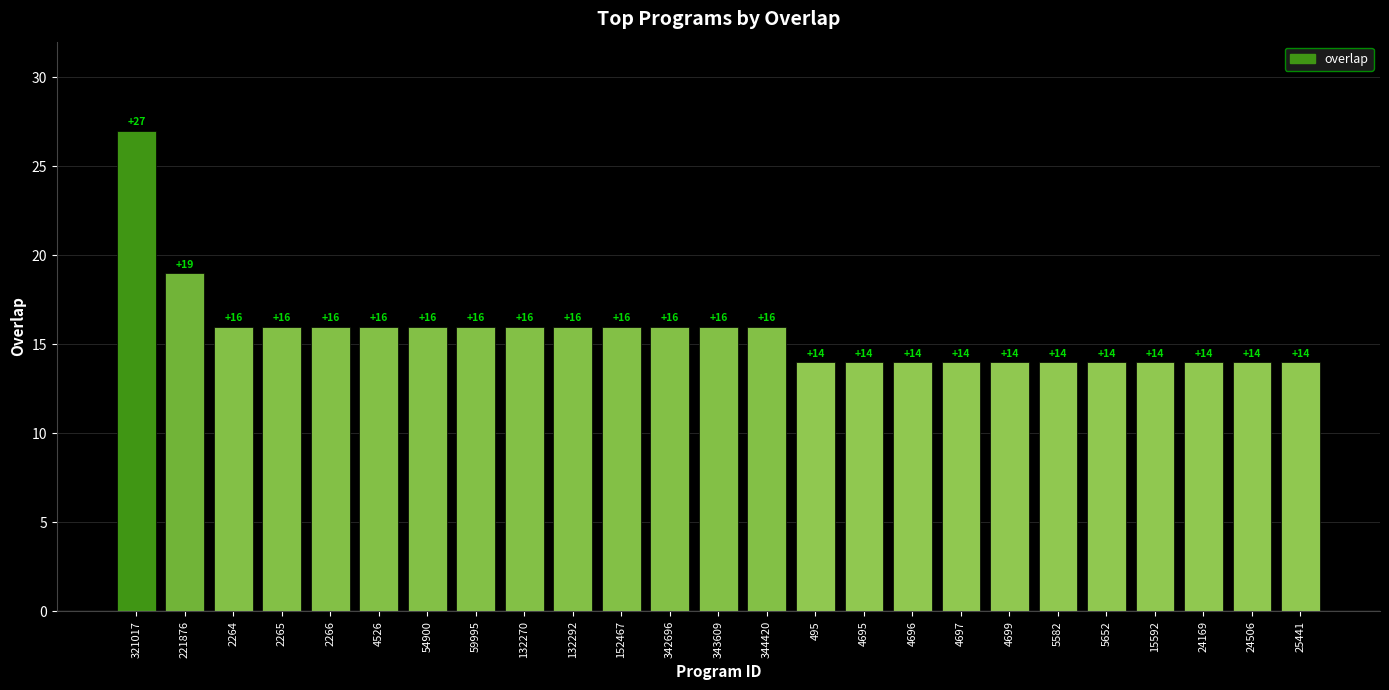

True or false: the data shows 9 at 5652.

False